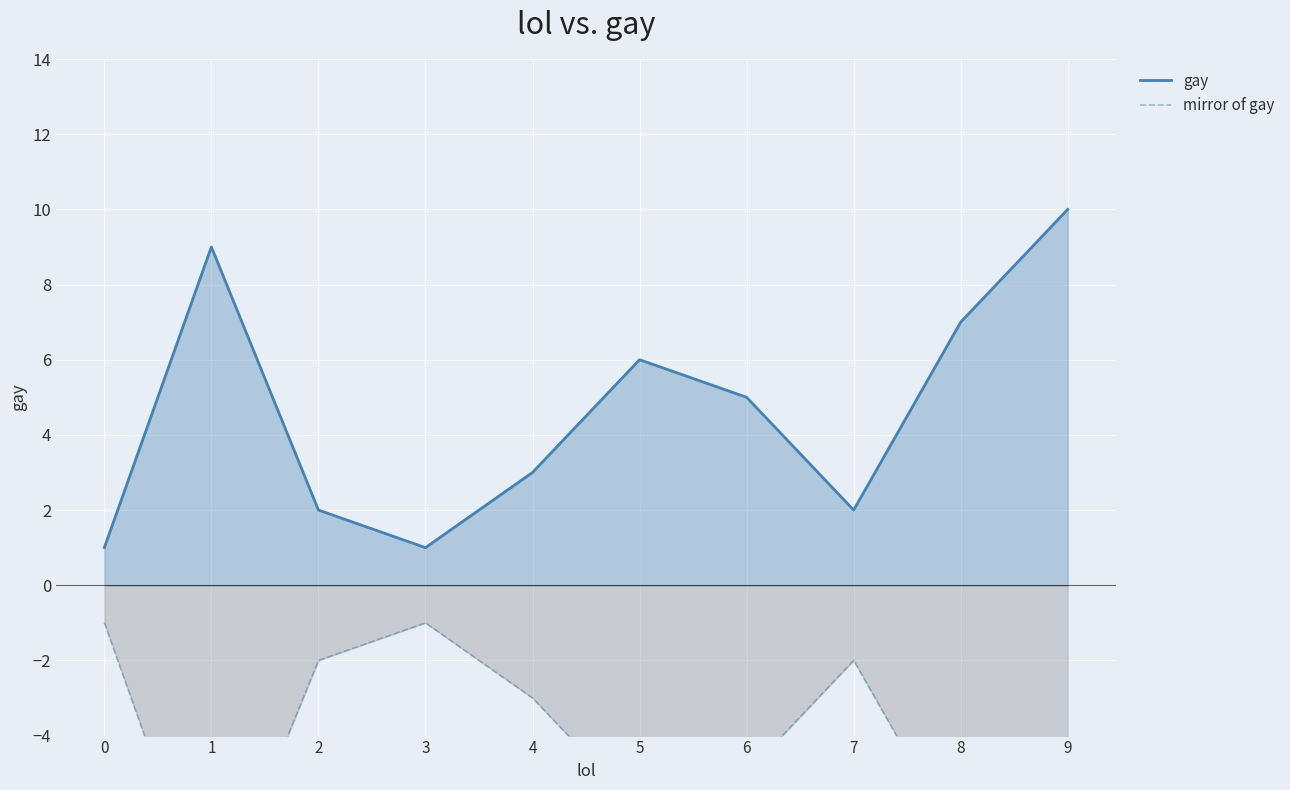

What is the value of the gay point at the 4th from the left?

1